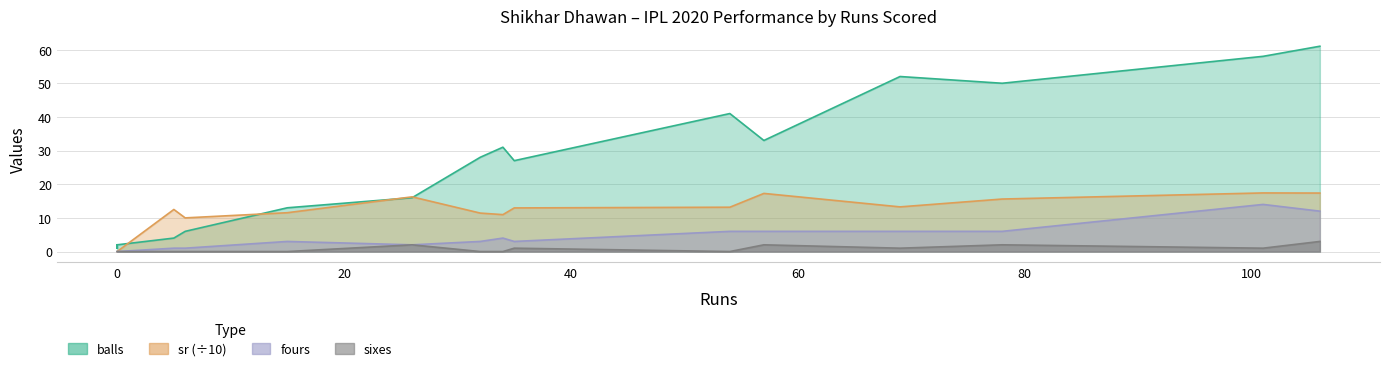

Between which two adjacent categories do balls and sr first intersect?

0 and 5